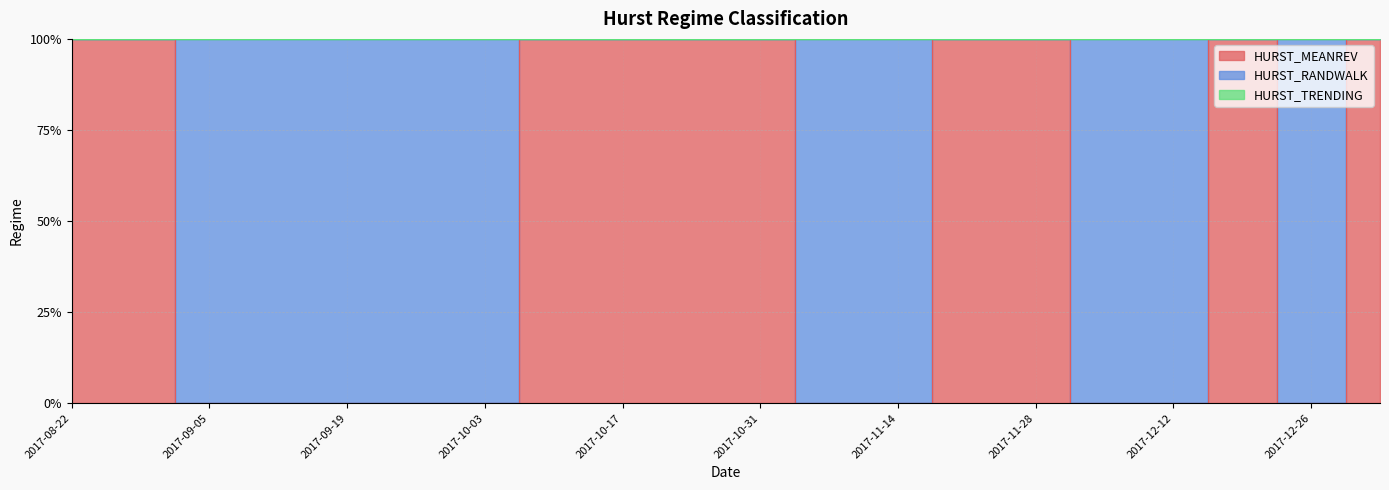

Which series has the largest total across all categories?

HURST_MEANREV